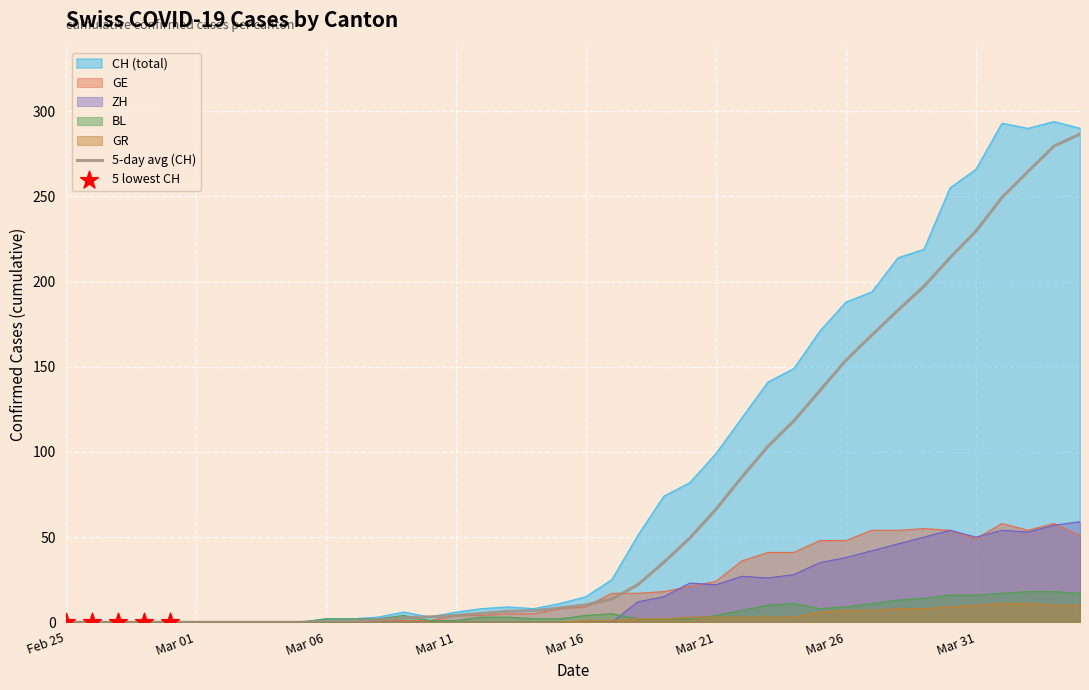

At how many categories does at least one series exceed 26?

18